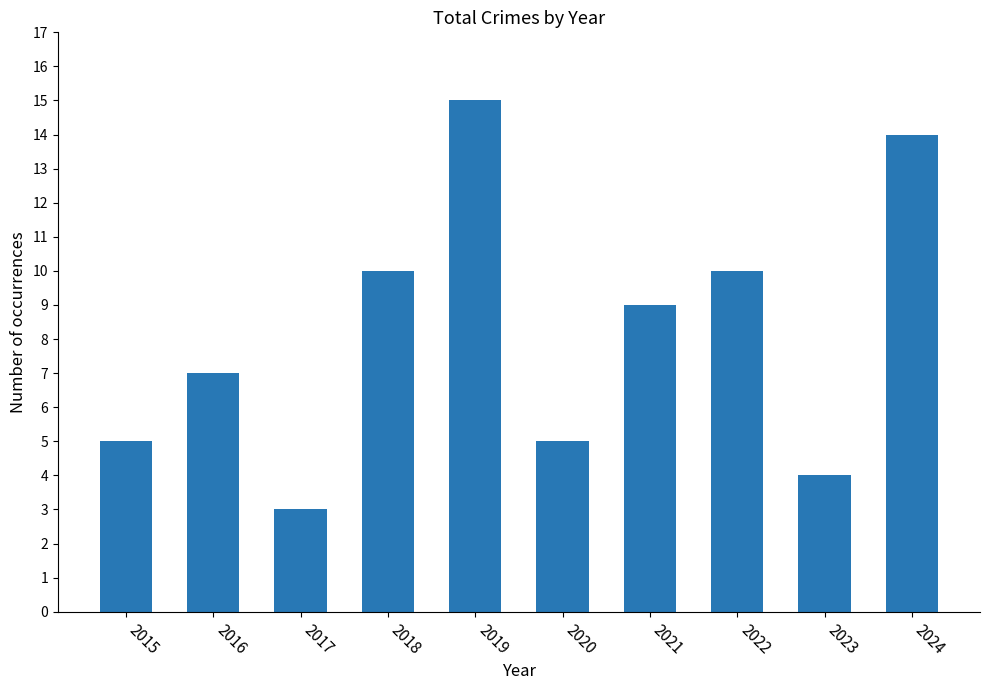

How many data points does each series have?

10